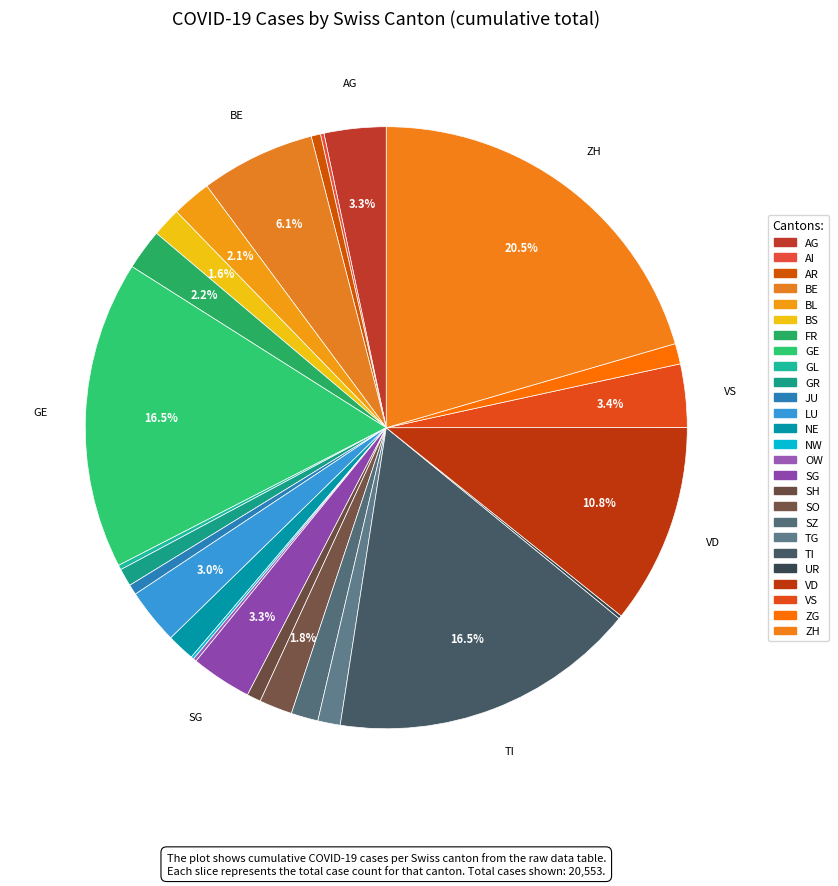

How much of the chart is everything except GL?

99.7%